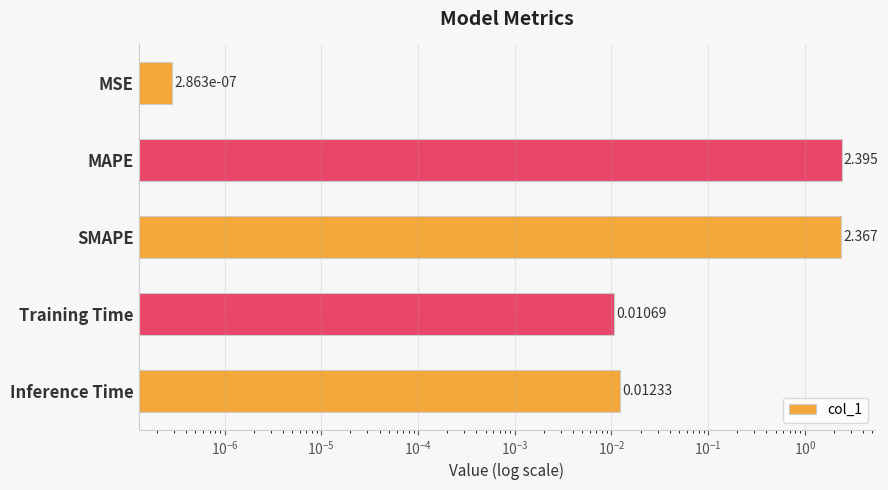

The chart shows a value of 0.0 at MSE. True or false?

False